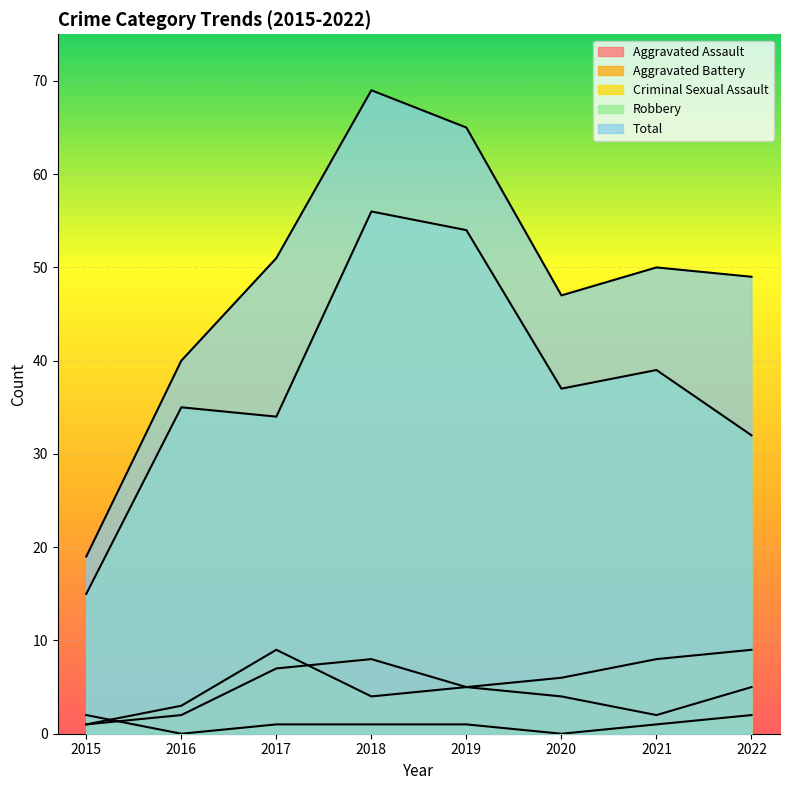

Reading right to left, what are all the values shown in this chart?

Aggravated Assault: 2022=5	2021=2	2020=4	2019=5	2018=8	2017=7	2016=2	2015=1
Aggravated Battery: 2022=9	2021=8	2020=6	2019=5	2018=4	2017=9	2016=3	2015=1
Criminal Sexual Assault: 2022=2	2021=1	2020=0	2019=1	2018=1	2017=1	2016=0	2015=2
Robbery: 2022=32	2021=39	2020=37	2019=54	2018=56	2017=34	2016=35	2015=15
Total: 2022=49	2021=50	2020=47	2019=65	2018=69	2017=51	2016=40	2015=19